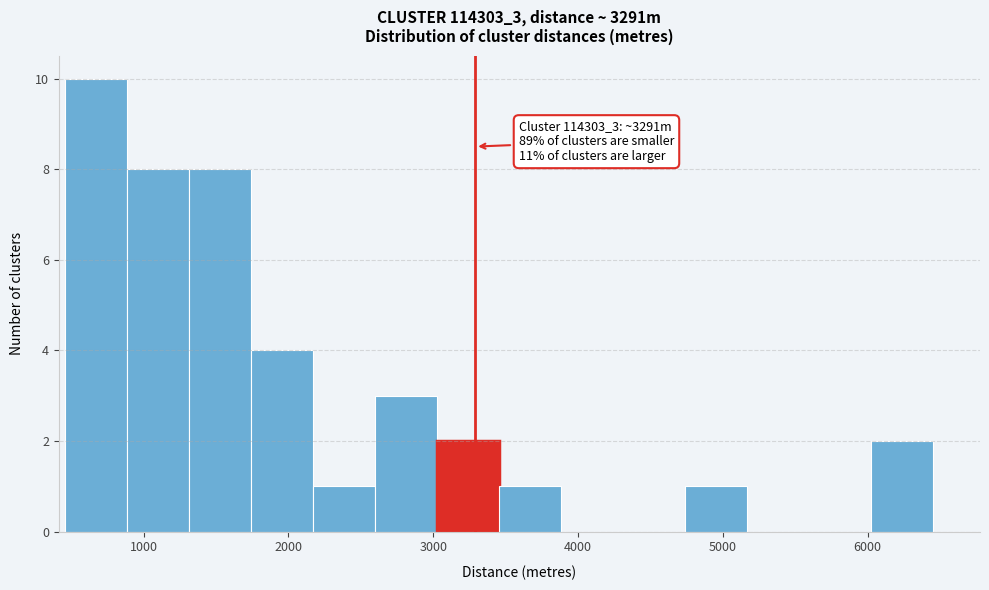

Which range on the x-axis has the tallest bar?

500 to 900